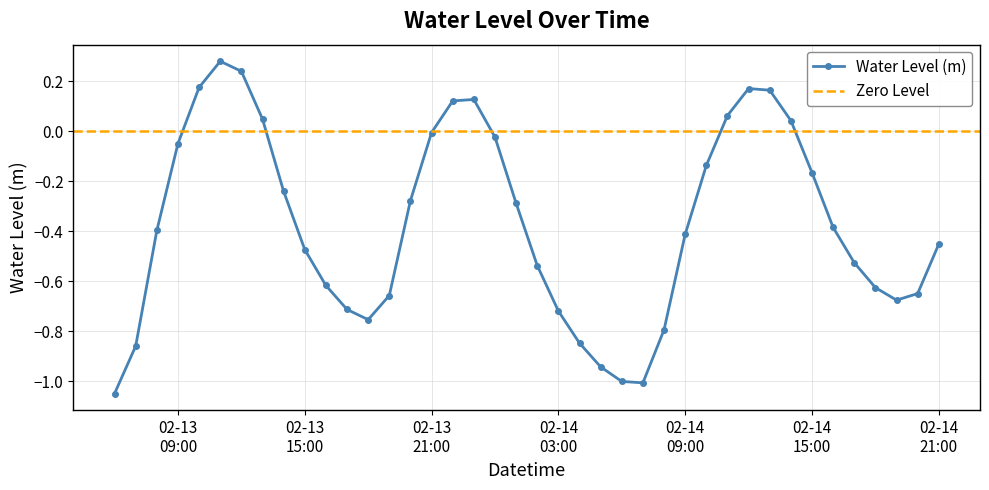

Reading right to left, extract all data points from this chart.

-0.5	-0.6	-0.7	-0.6	-0.5	-0.4	-0.2	0.0	0.2	0.2	0.1	-0.1	-0.4	-0.8	-1.0	-1.0	-0.9	-0.8	-0.7	-0.5	-0.3	-0.0	0.1	0.1	-0.0	-0.3	-0.7	-0.8	-0.7	-0.6	-0.5	-0.2	0.0	0.2	0.3	0.2	-0.0	-0.4	-0.9	-1.0